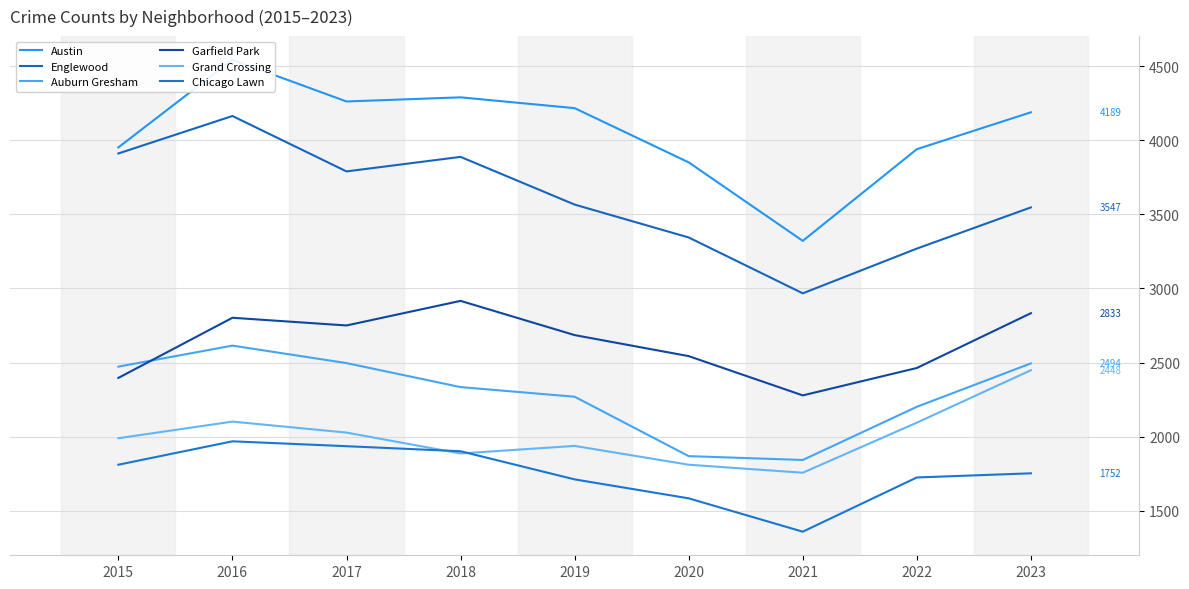

Which series changed the most between 2018 and 2020?

Englewood